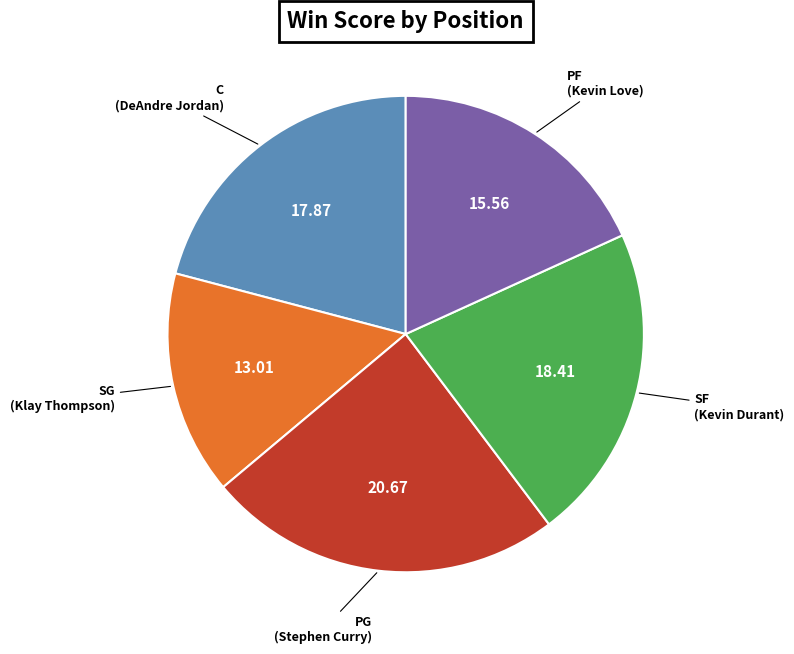

Is there a majority slice in this chart?

No